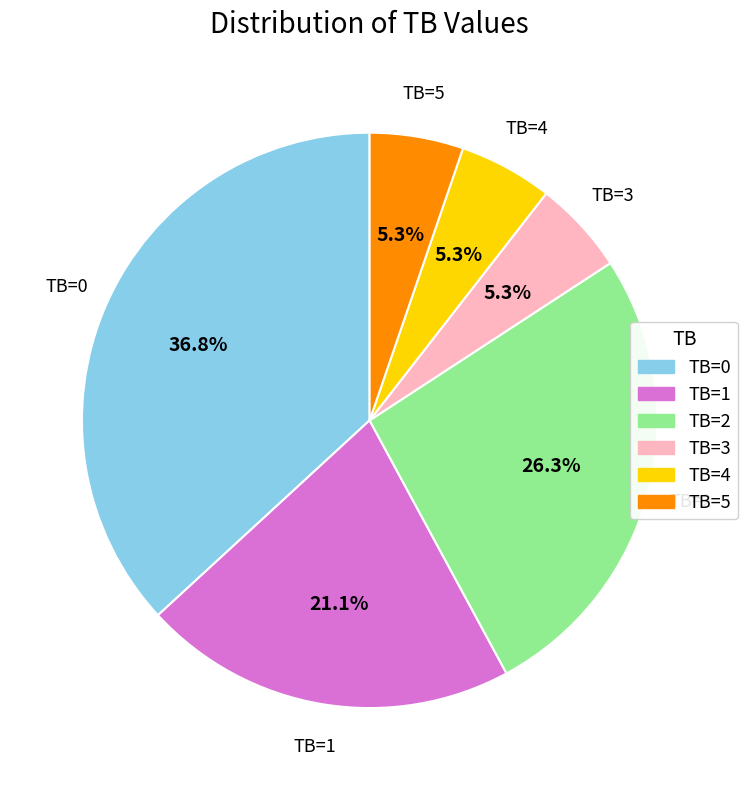

The TB=0 slice represents 37% of the pie. True or false?

True